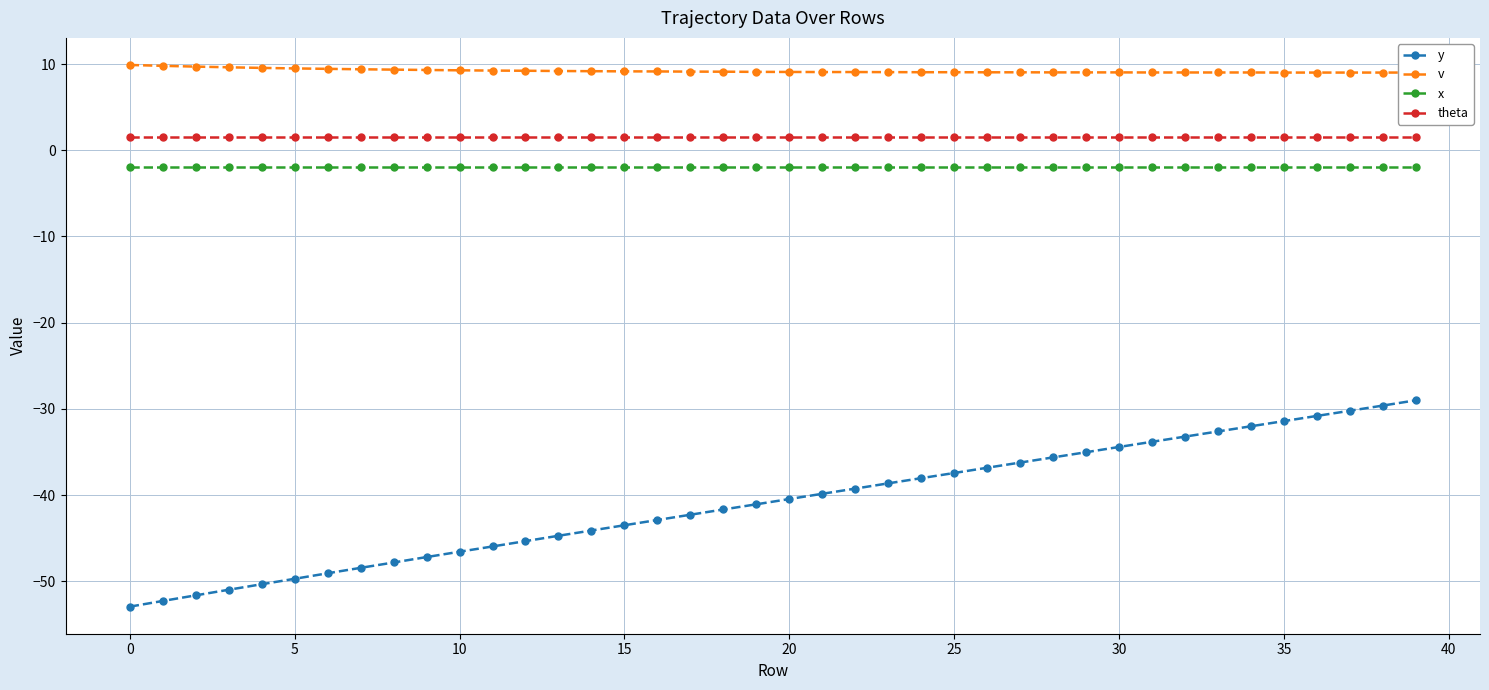

What is the highest value of the theta series?

1.6